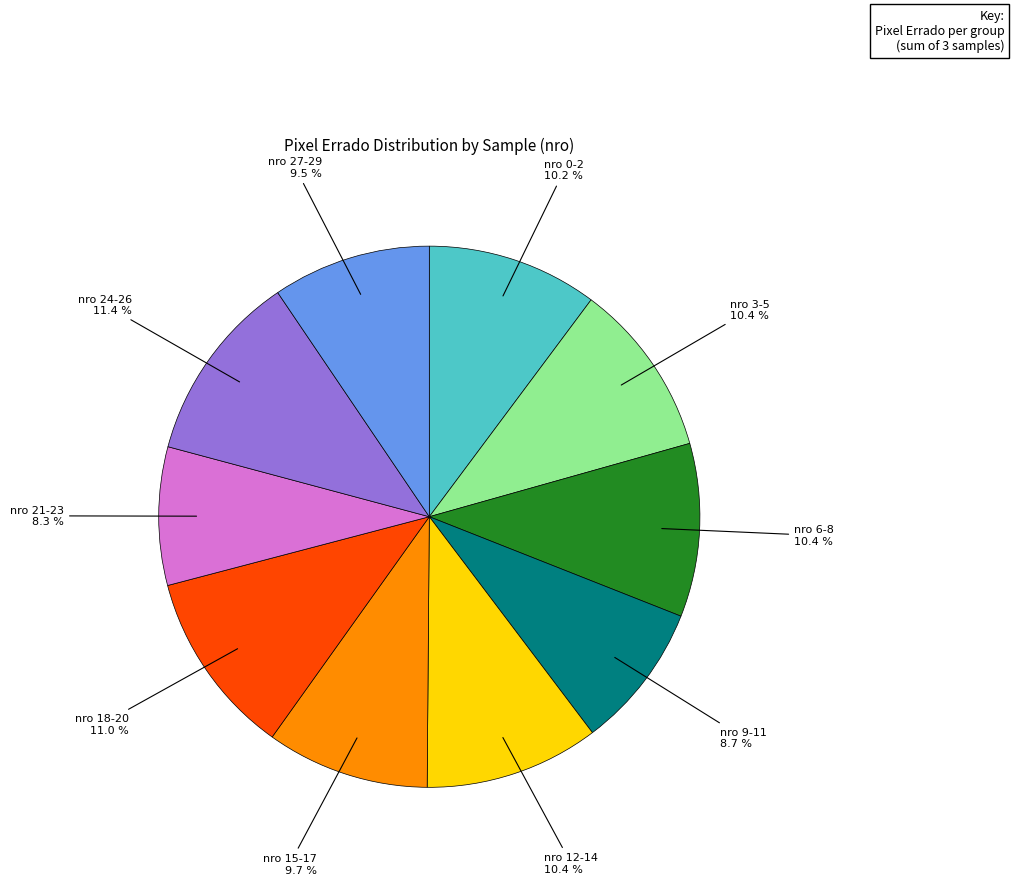

Does any single category account for the majority?

No